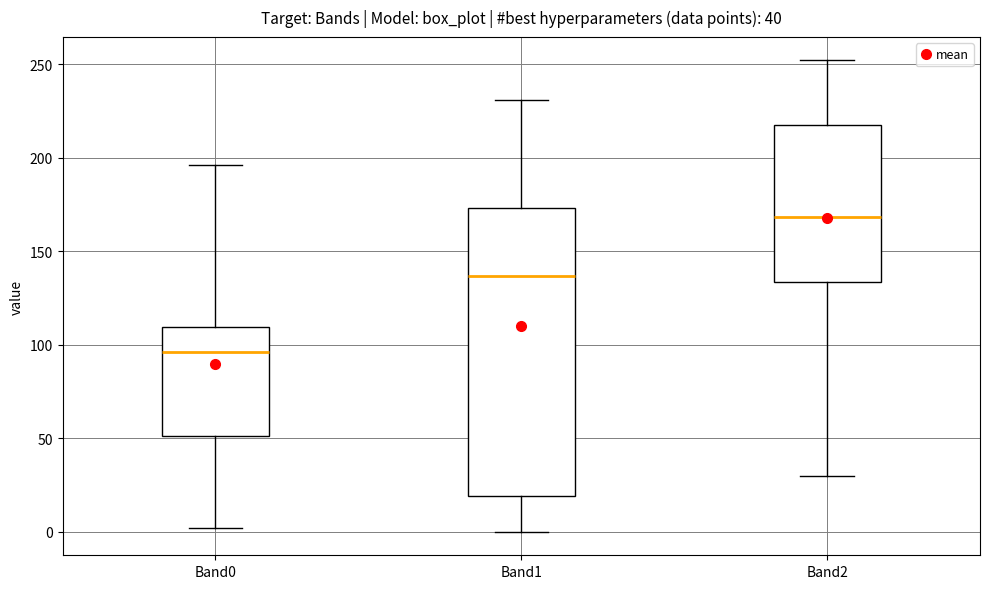

Which box is the tallest, from its lower edge to its upper edge?

Band1